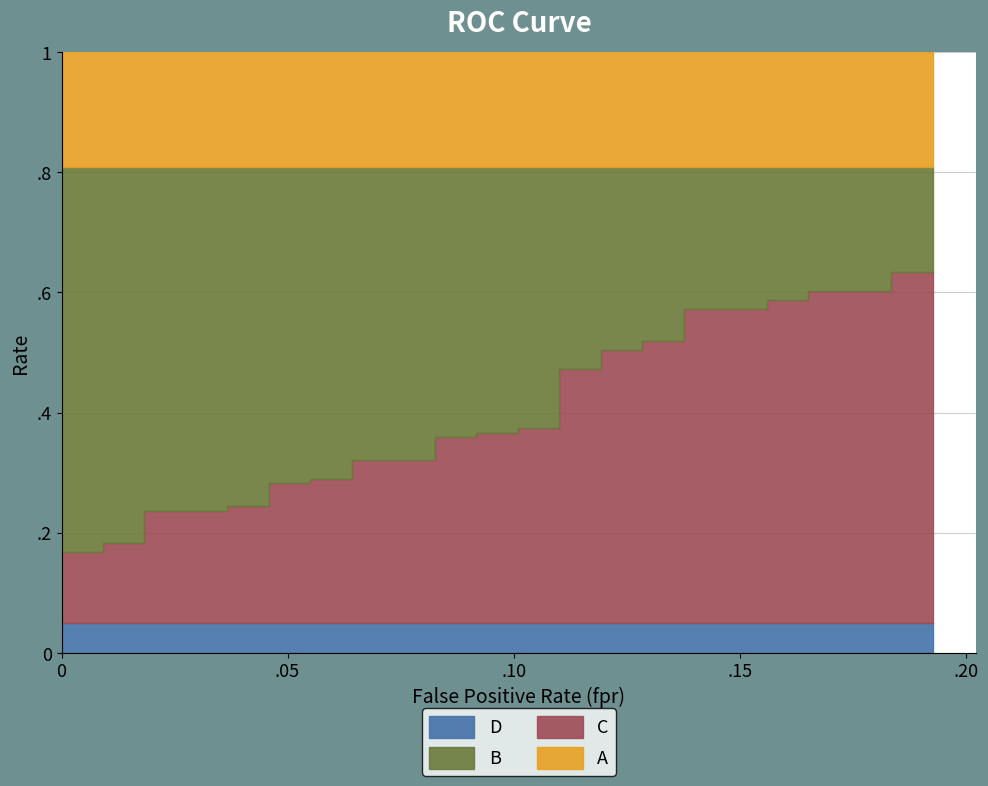

True or false: tpr and fpr intersect in this chart.

False